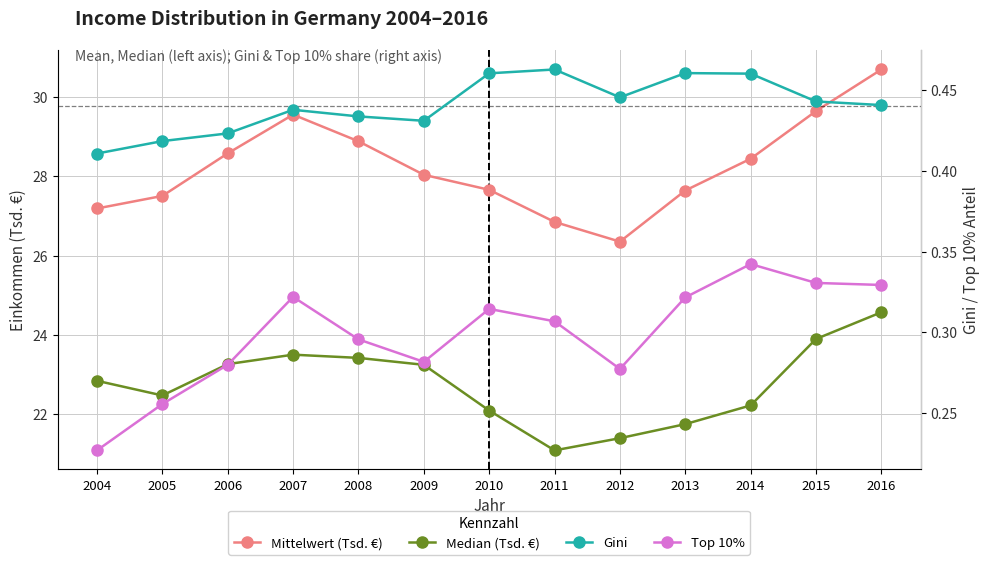

Which category has the lowest value across all series?

2004